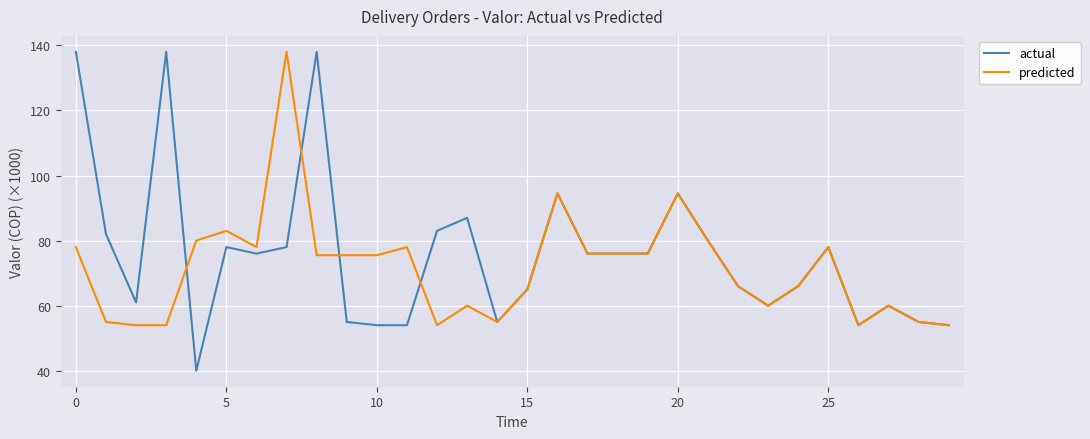

Which series has the widest spread of values?

actual